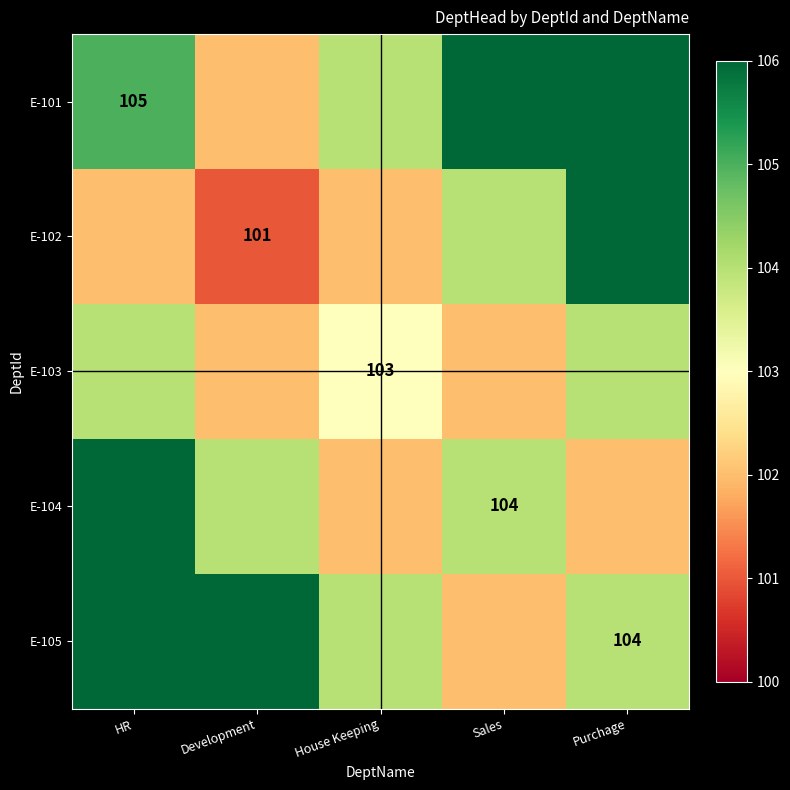

What is the difference between the second highest and second lowest values in the E-105 series?

2